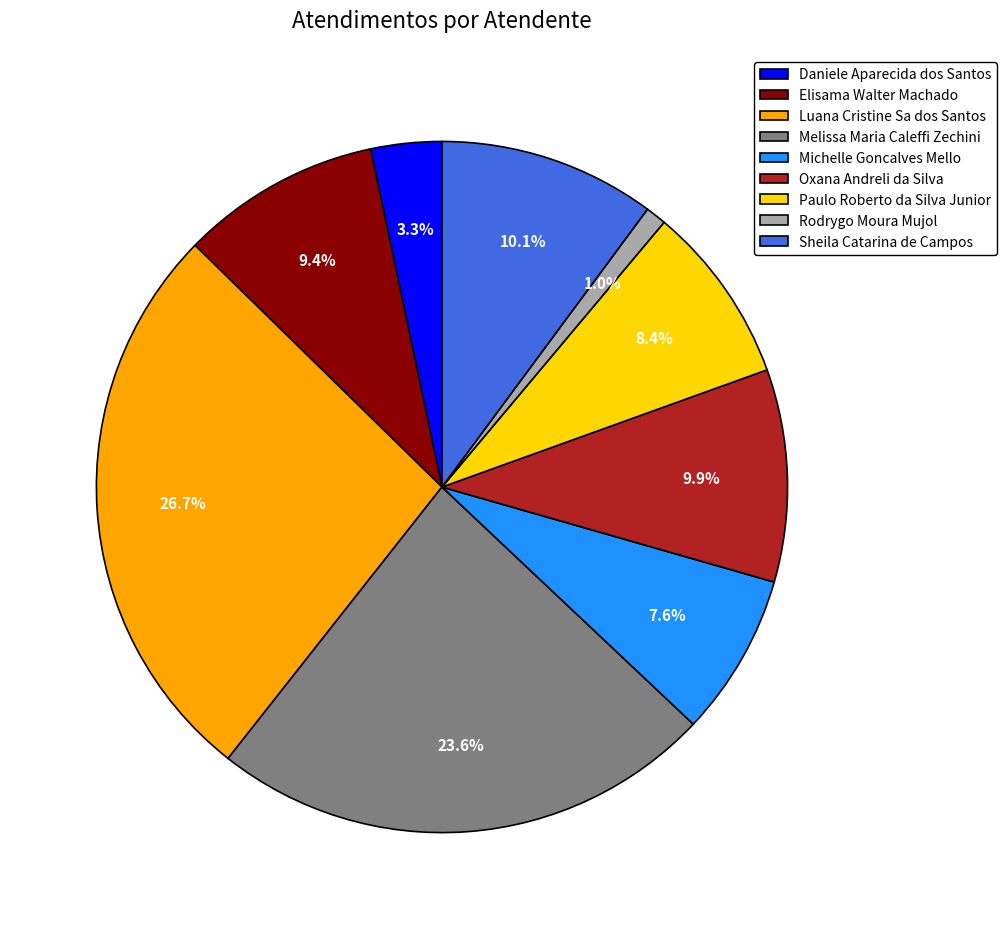

Which slice is the smallest?

Rodrygo Moura Mujol